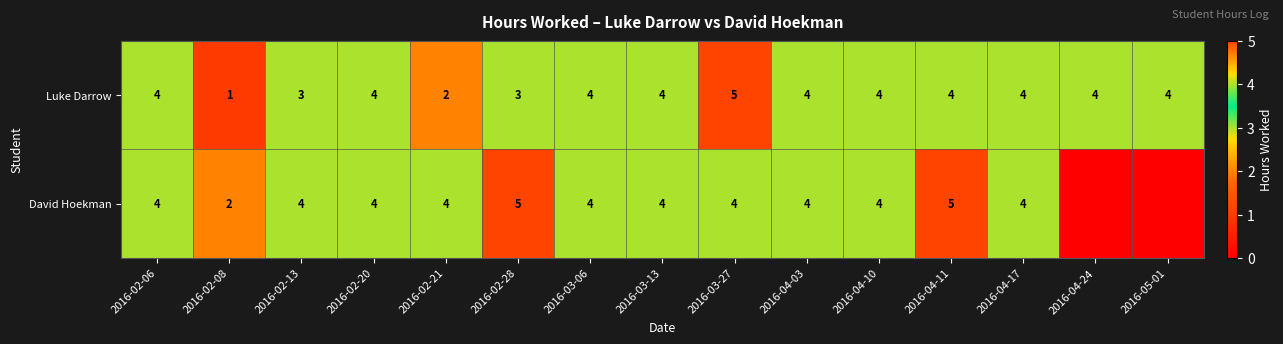

Count the Luke Darrow values in the range 3 to 4.

12